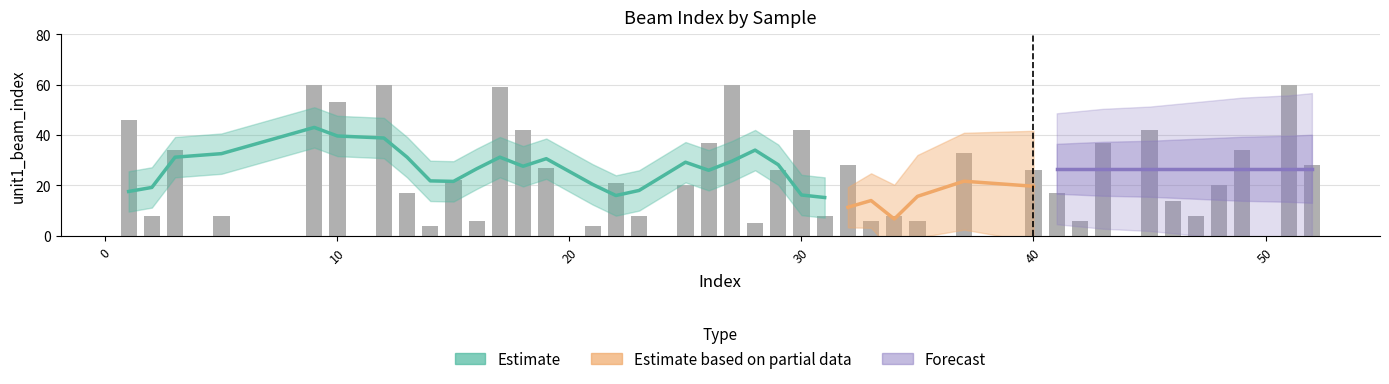

What is the difference between the maximum and minimum values?

56